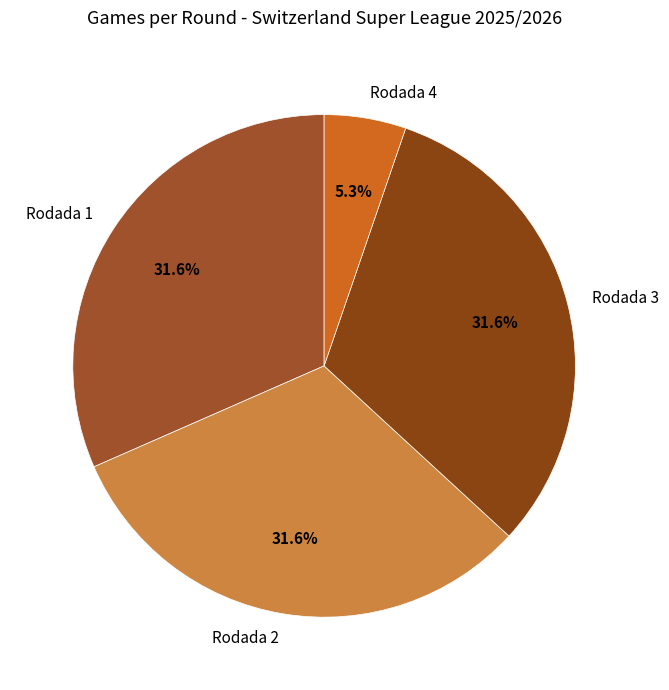

Which has a higher value, Rodada 3 or Rodada 4?

Rodada 3